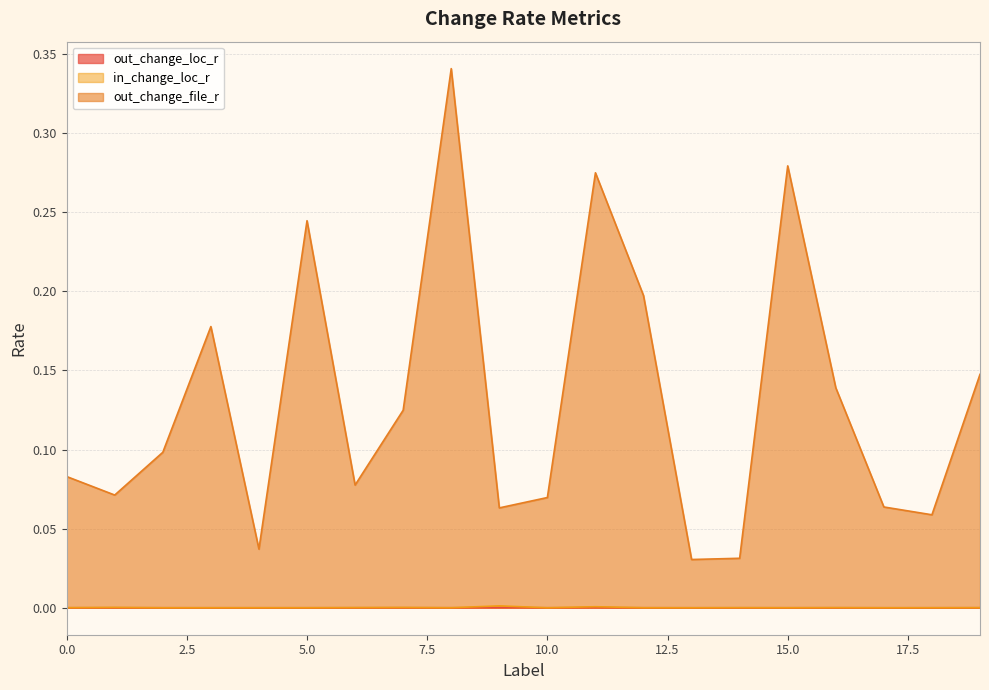

At how many categories does at least one series exceed 0?

20